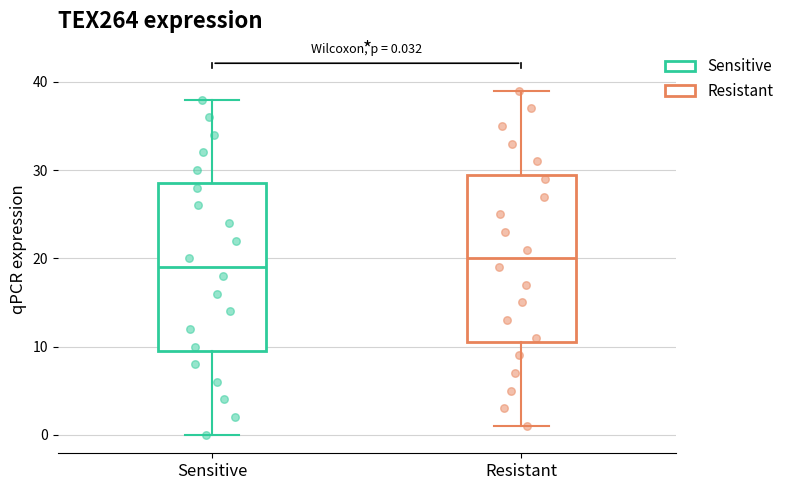

Which box has the highest median line?

Resistant